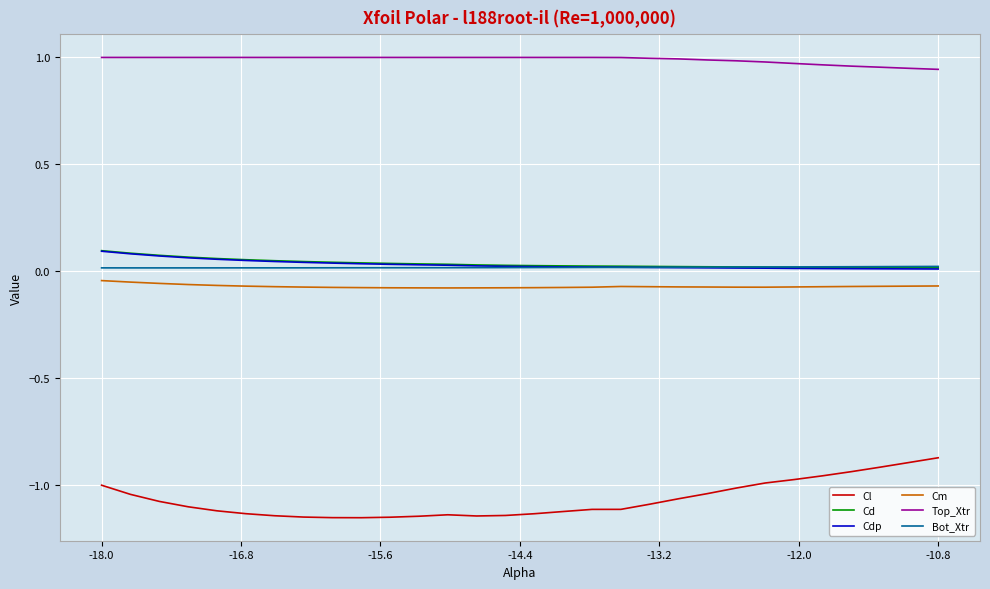

True or false: Cd and Cl cross at least once.

False